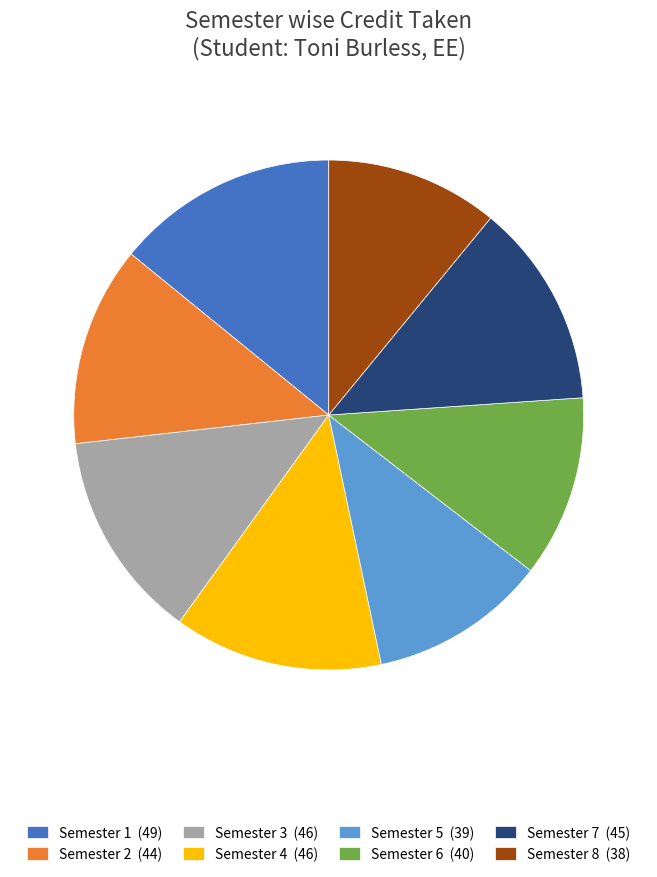

Is the sum of Semester 4 (46) and Semester 6 (40) greater than half?

No